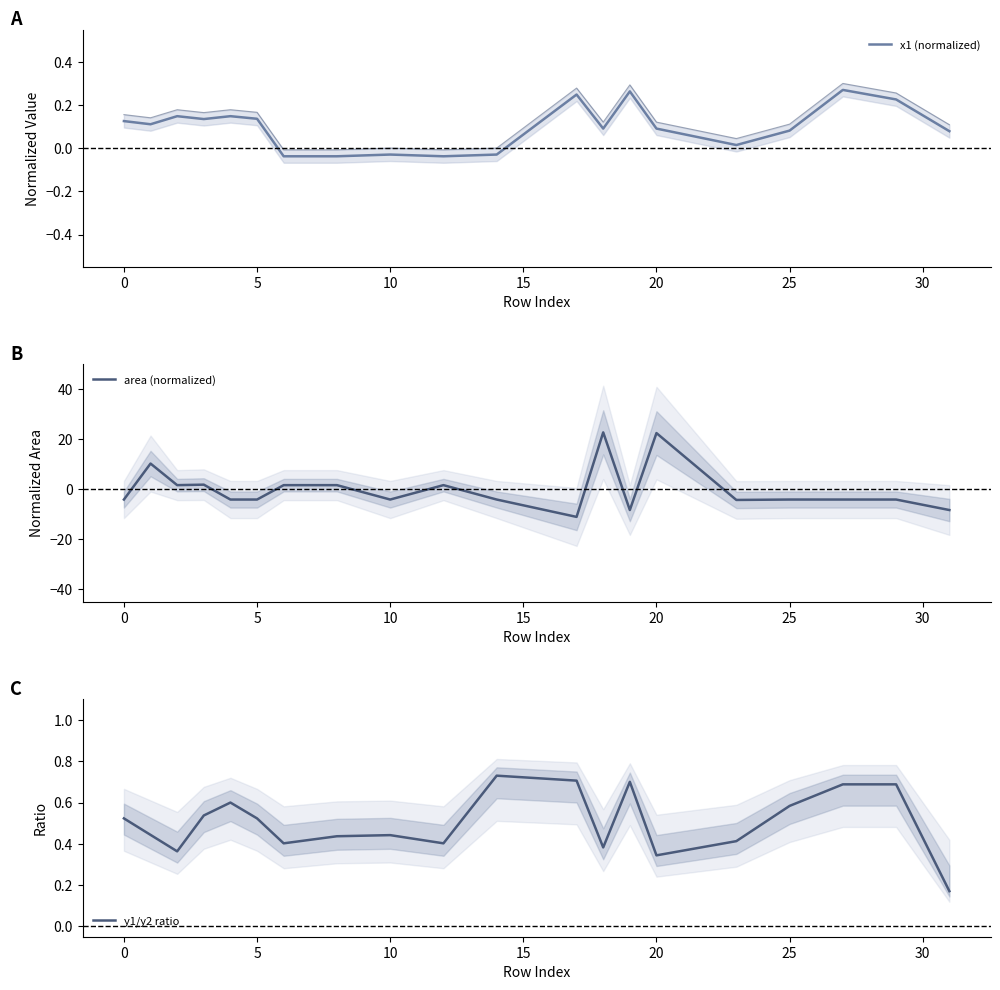

Count the number of categories in the chart.

20